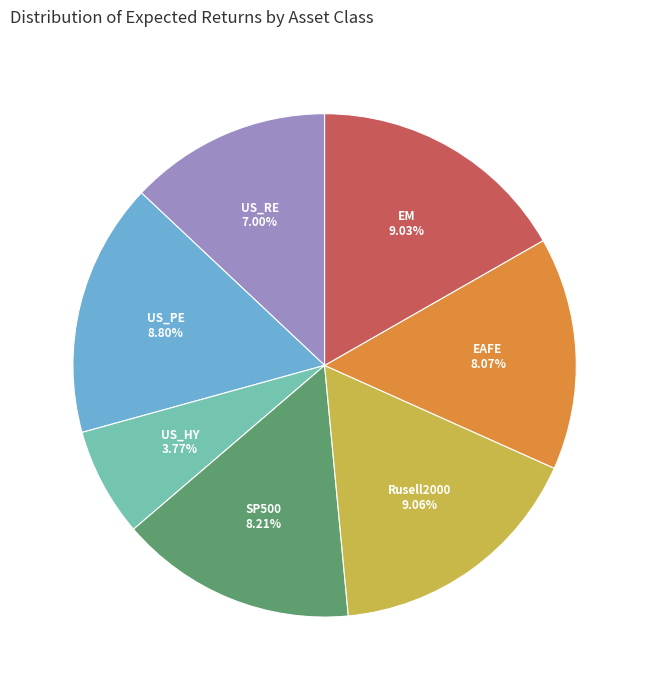

How much of the chart is everything except US_PE?

83.7%